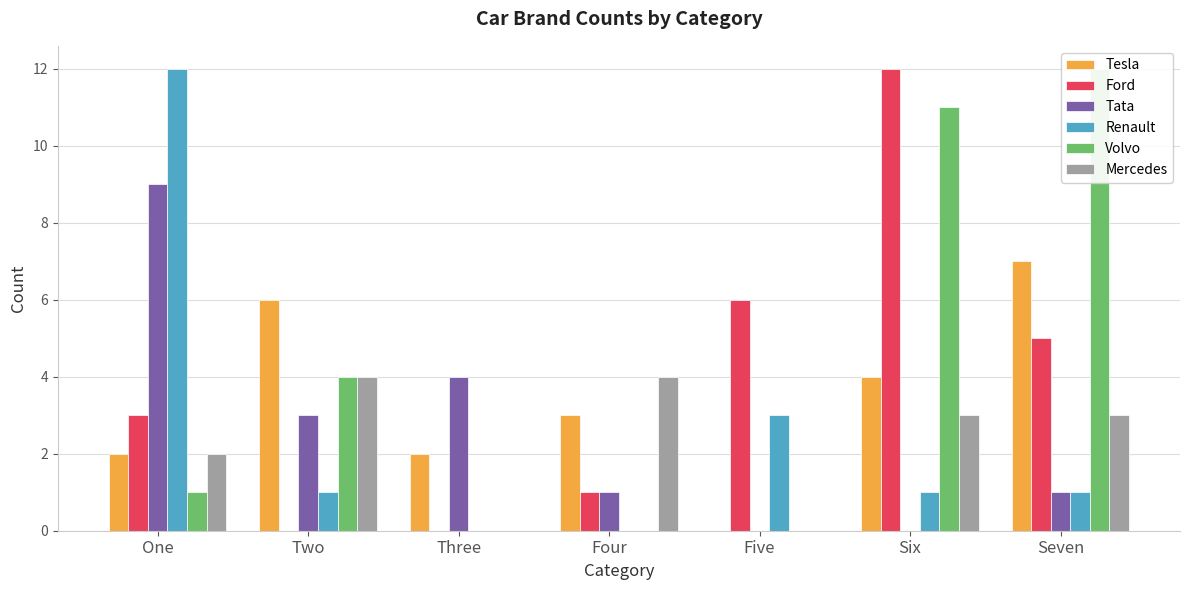

At which category is the sum across all series the highest?

Six